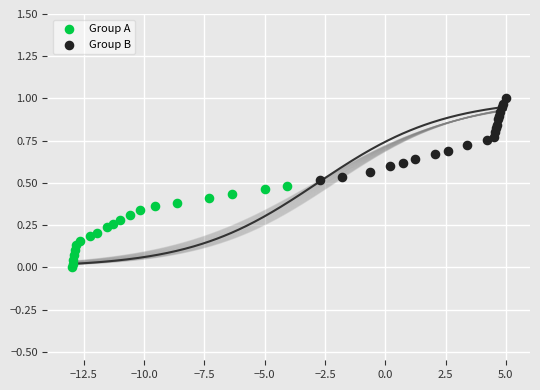

Which series contains the lowest Y value?

Group A